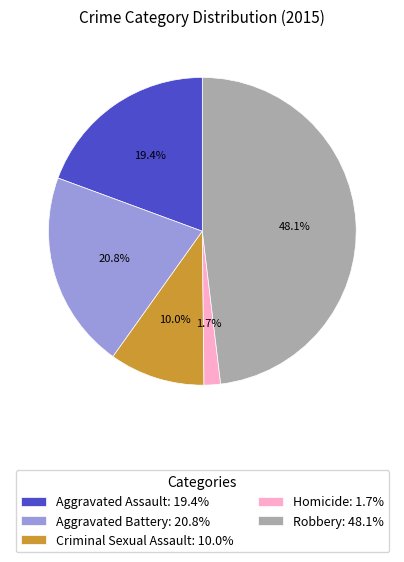

How many slices are in this pie chart?

5